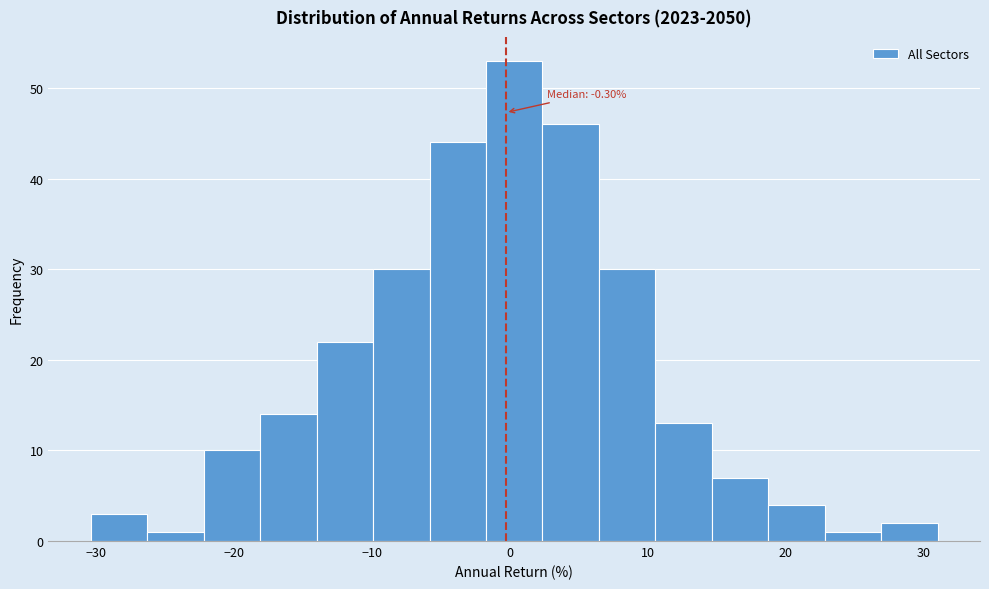

Over which range of the x-axis is the bar tallest?

-2 to 2